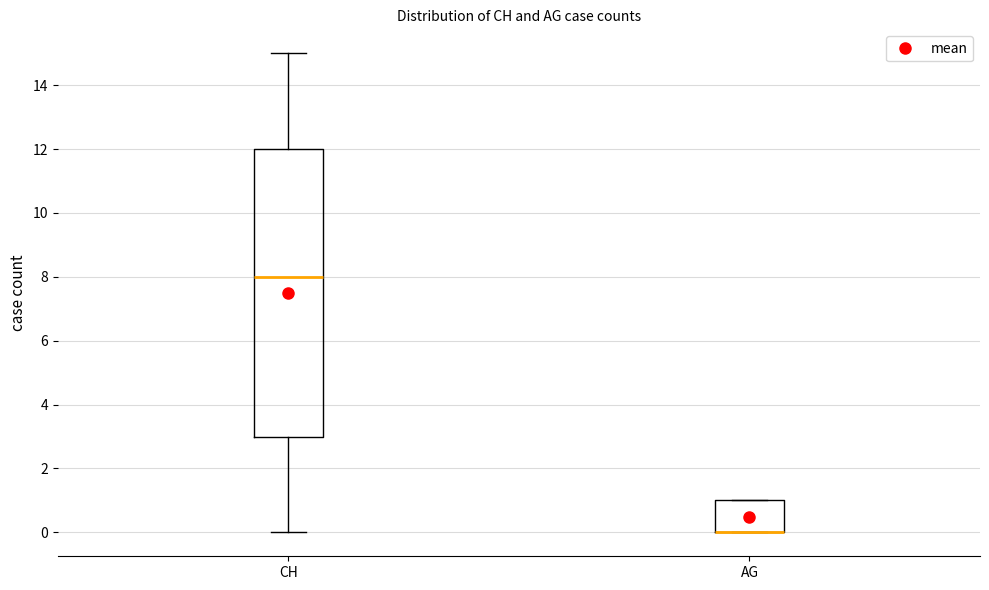

Comparing the boxes themselves (not the whiskers), which one is the tallest?

CH